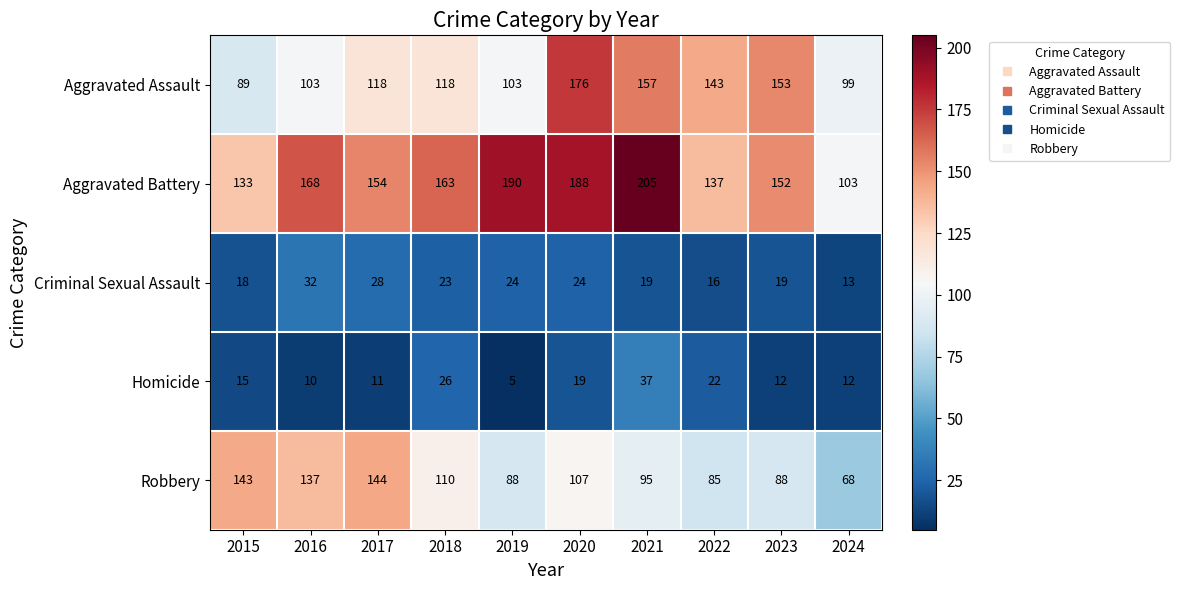

Rank the series by their maximum value, from lowest to highest.

Criminal Sexual Assault, Homicide, Robbery, Aggravated Assault, Aggravated Battery